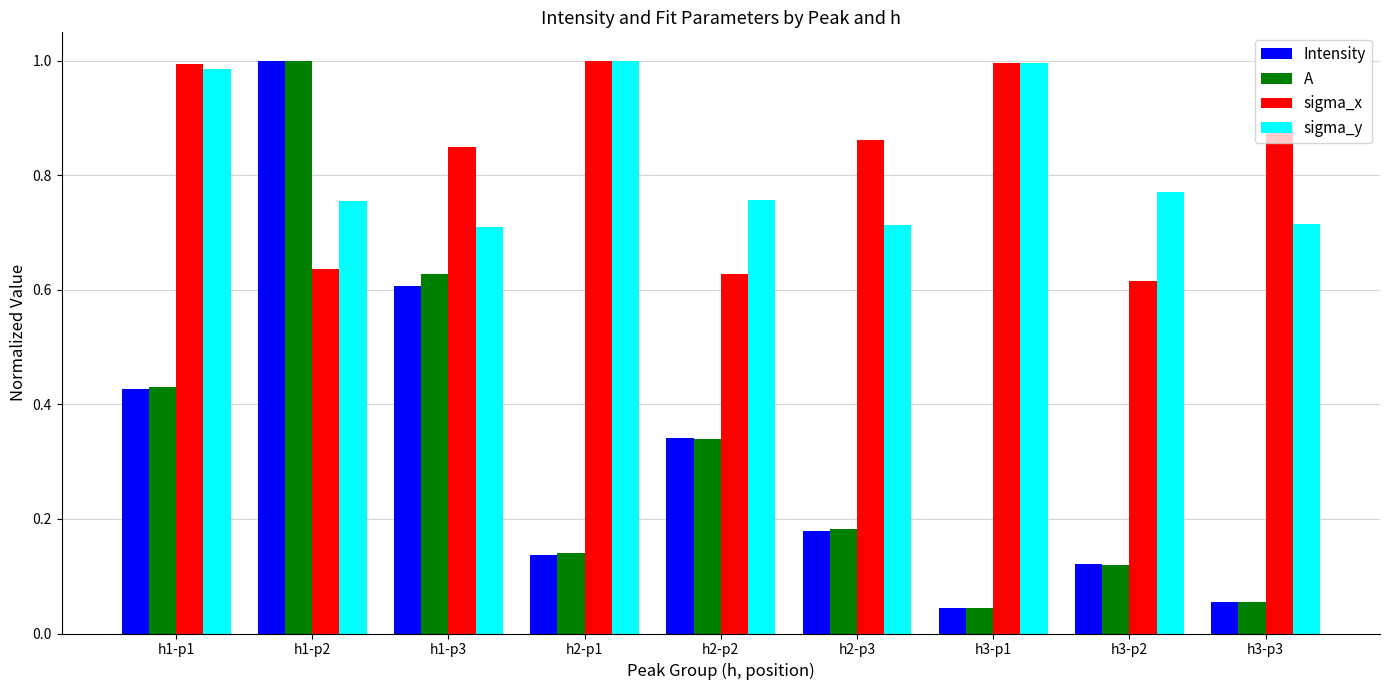

Which series has the widest spread of values?

Intensity